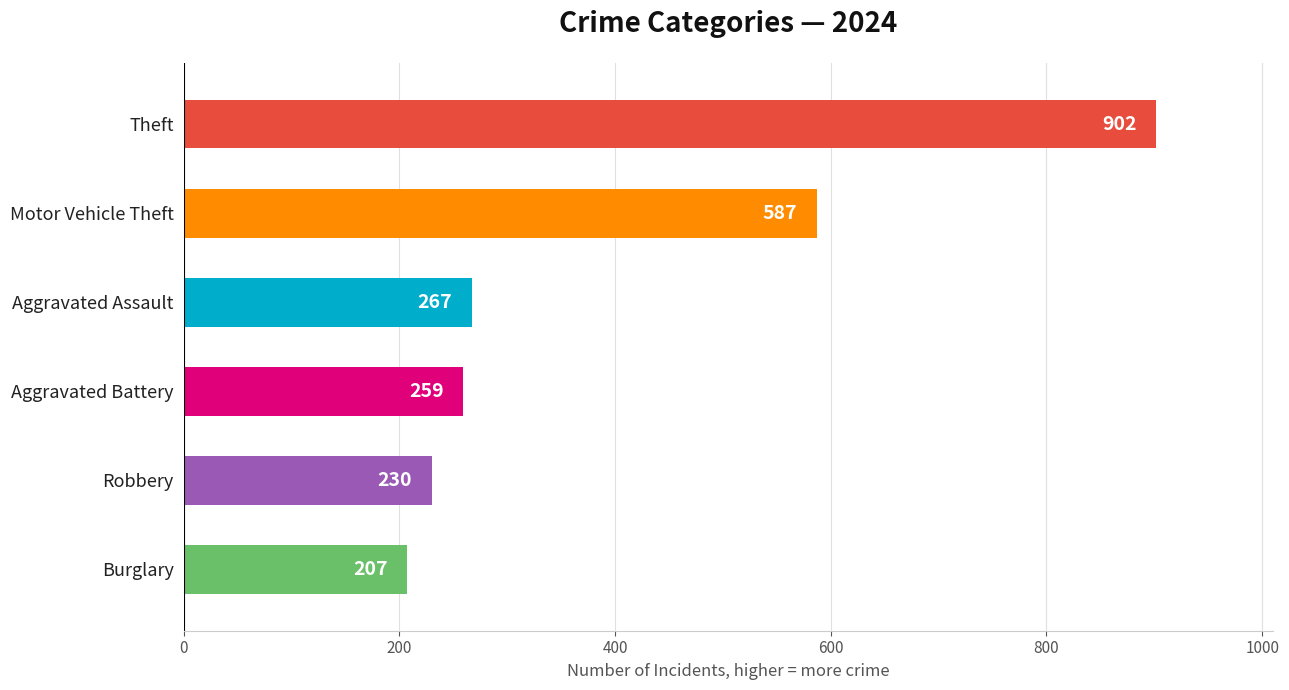

Does the chart contain any negative values?

No